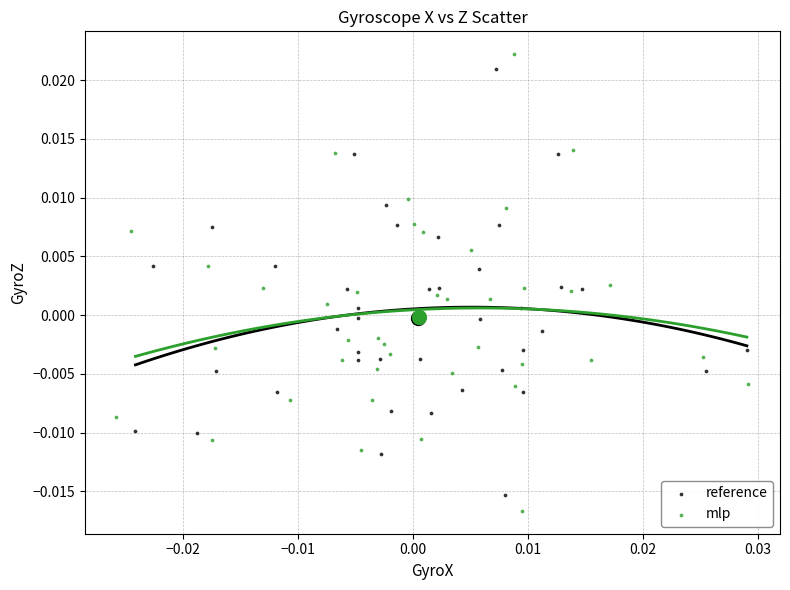

Which series has the widest spread of Y values?

mlp